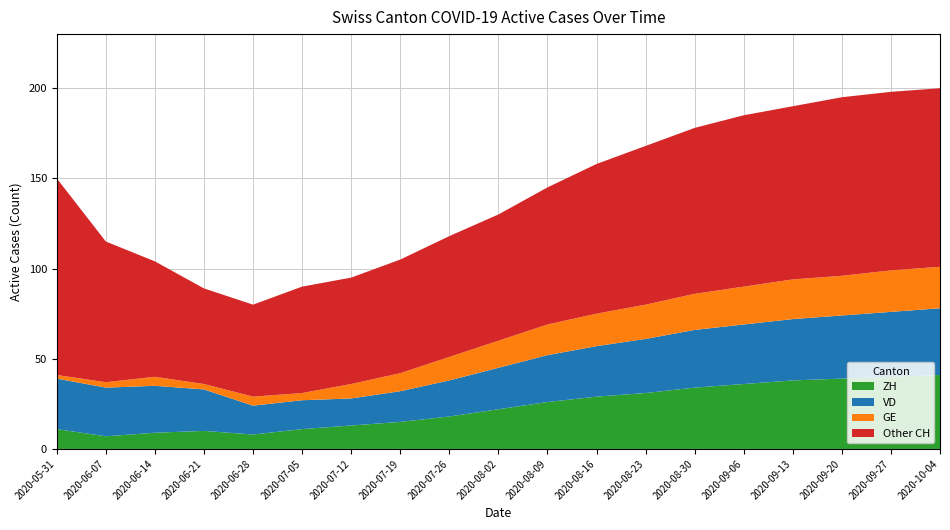

What is the total value across all series at 2020-07-12?

95